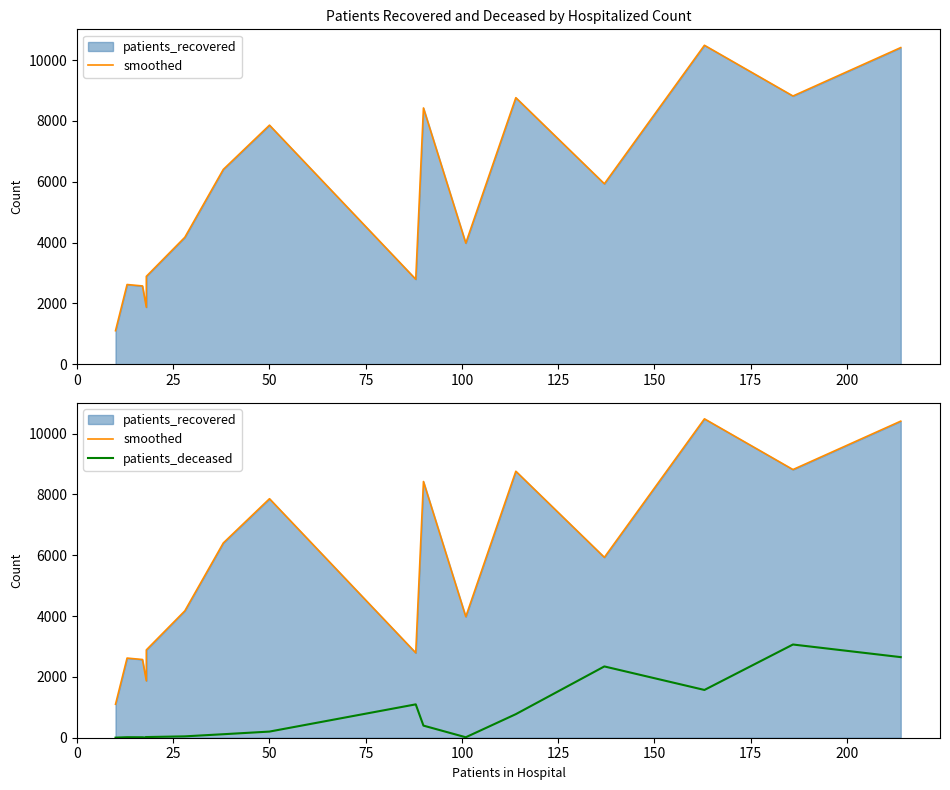

What is the value of the smoothed point at the 3rd from the left?

2572